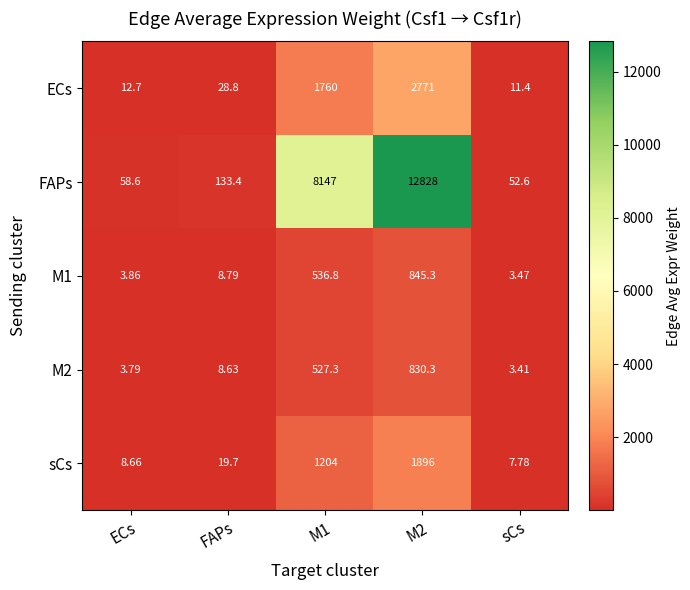

Which series has the largest range (max minus min)?

FAPs